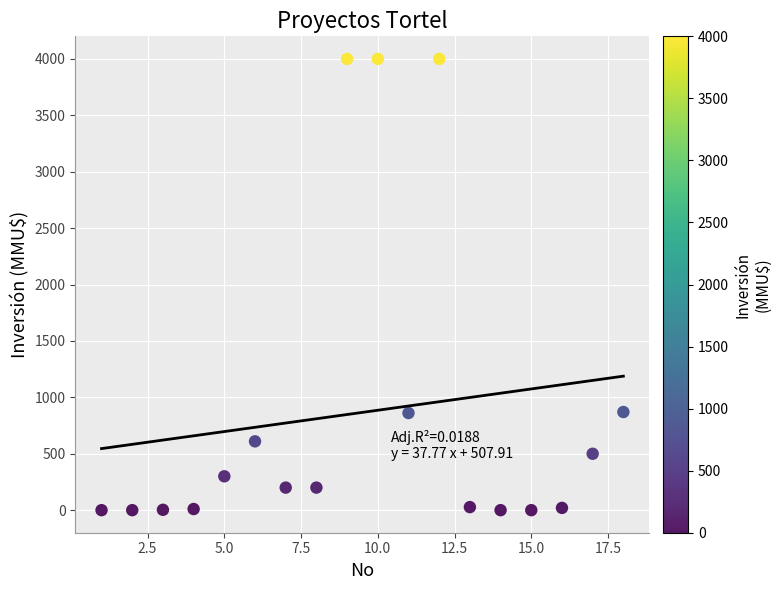

What is the range of X values (max minus min)?

17.0